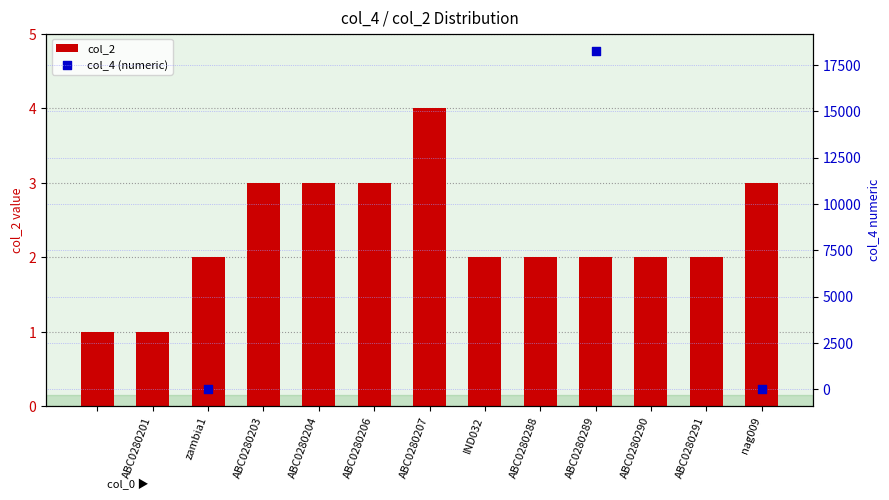

Approximately how many times larger is the value at ABC0280206 compared to ABC0280203?

1.0